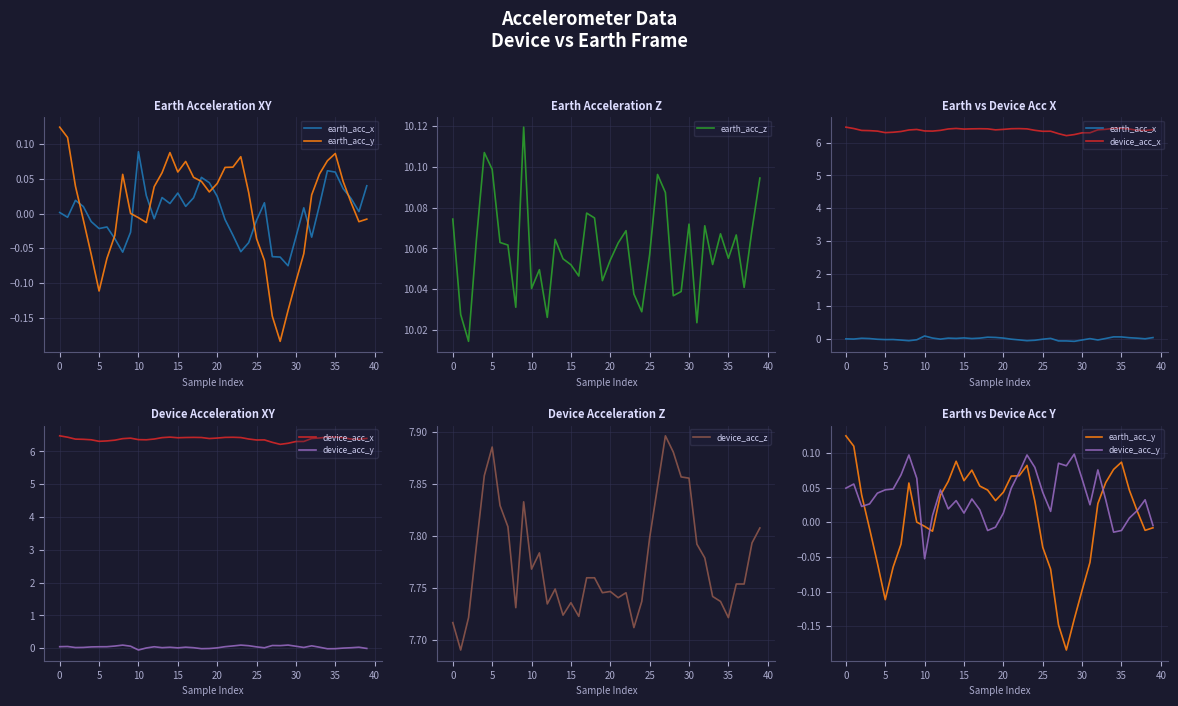

How many times do device_acc_y and earth_acc_x cross each other?

11